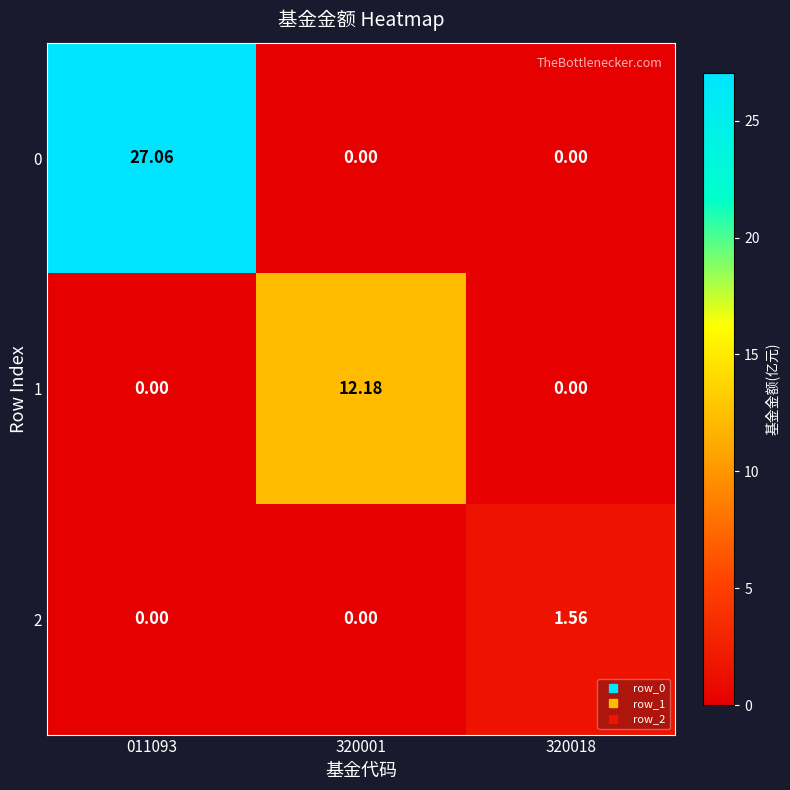

Is the value of 0 at 320018 greater than the value of 2 at 320018?

No